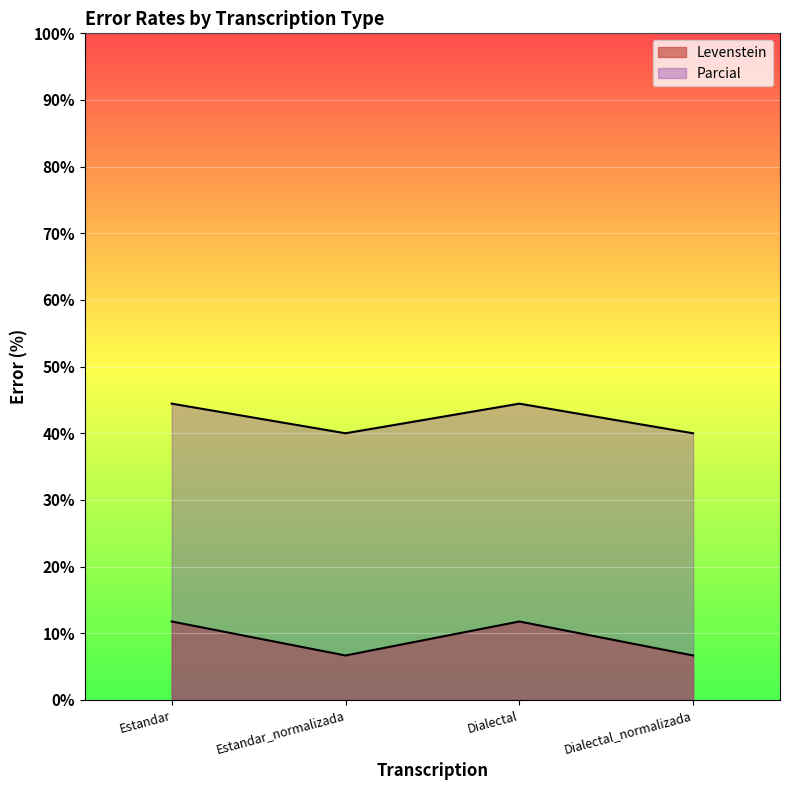

Rank the categories by Parcial value from highest to lowest.

Estandar, Dialectal, Estandar_normalizada, Dialectal_normalizada